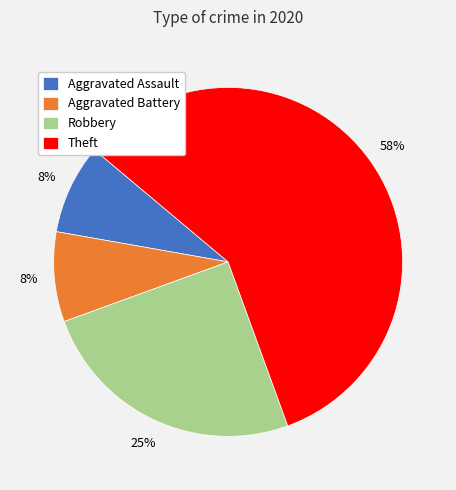

Which category has the biggest portion of the pie?

Theft